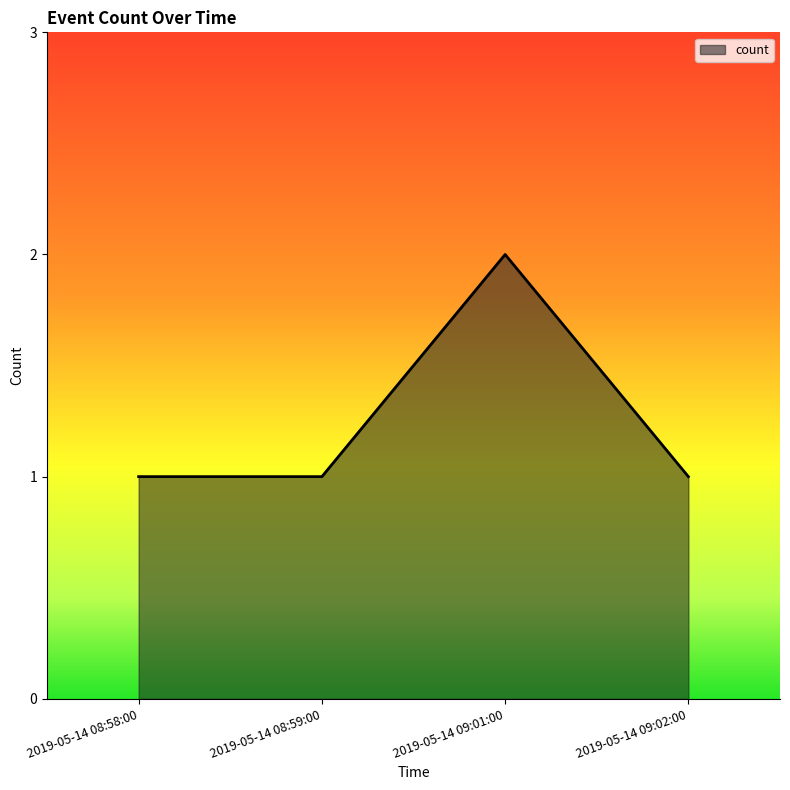

Approximately how many times larger is the value at 2019-05-14 08:58:00 compared to 2019-05-14 09:01:00?

0.5